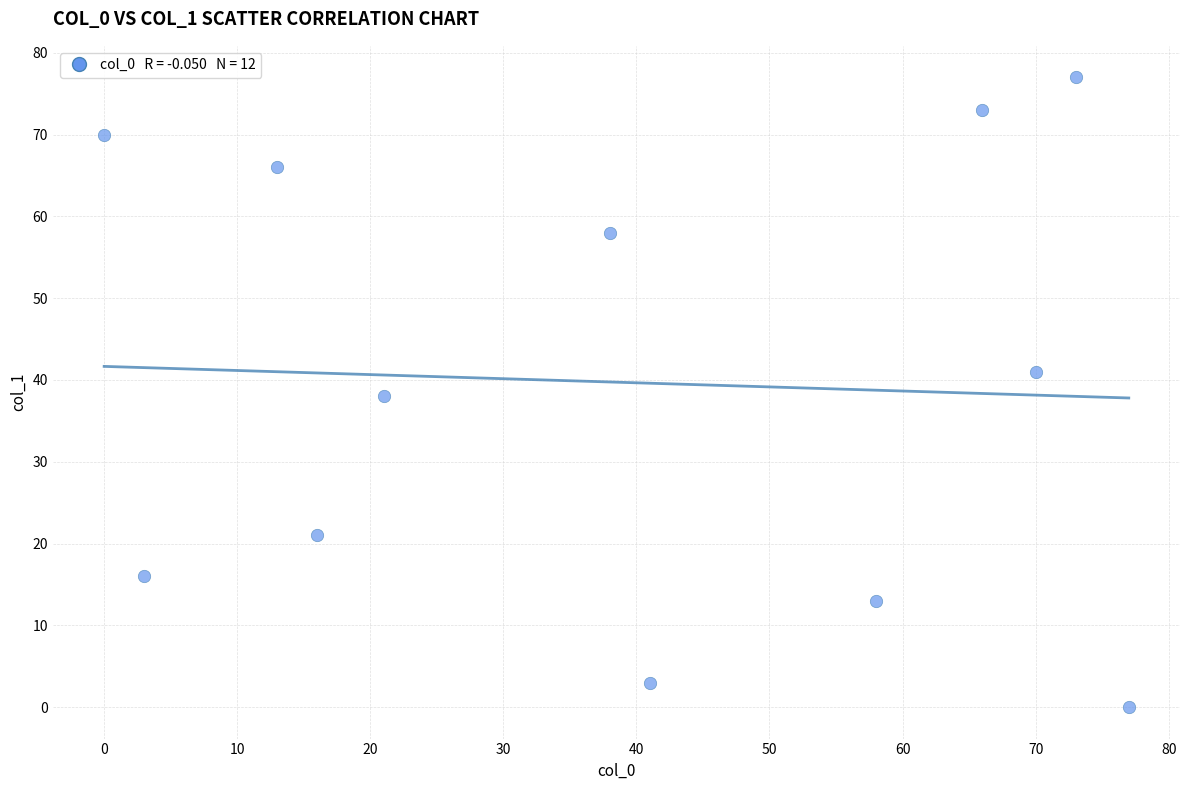

What is the average X value?

40